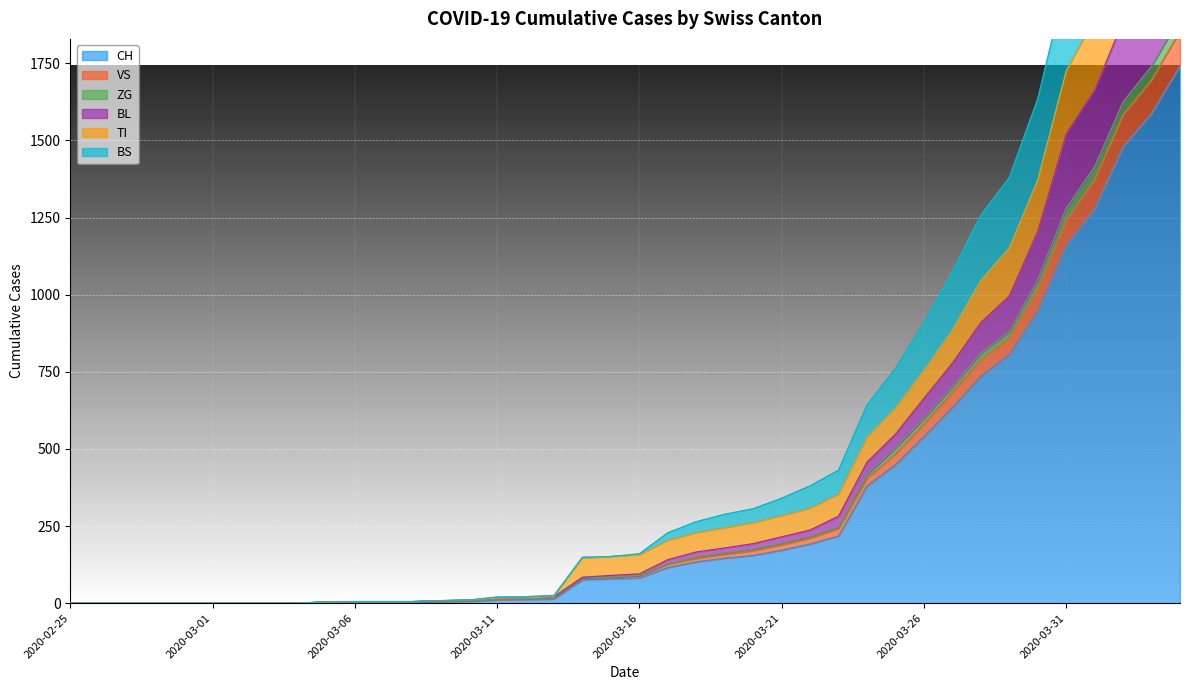

Which series changed the most between 2020-03-15 and 2020-03-16?

VS